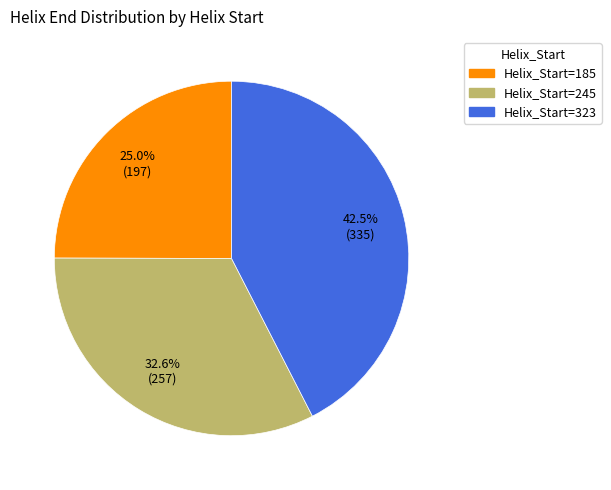

How many segments does this pie chart have?

3